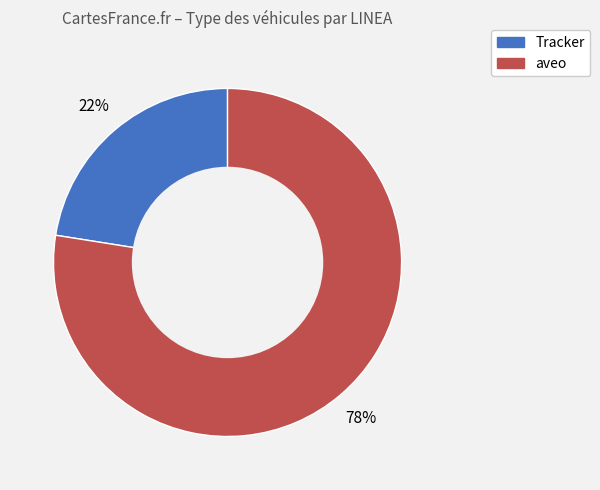

Does aveo represent more than half of the total?

Yes